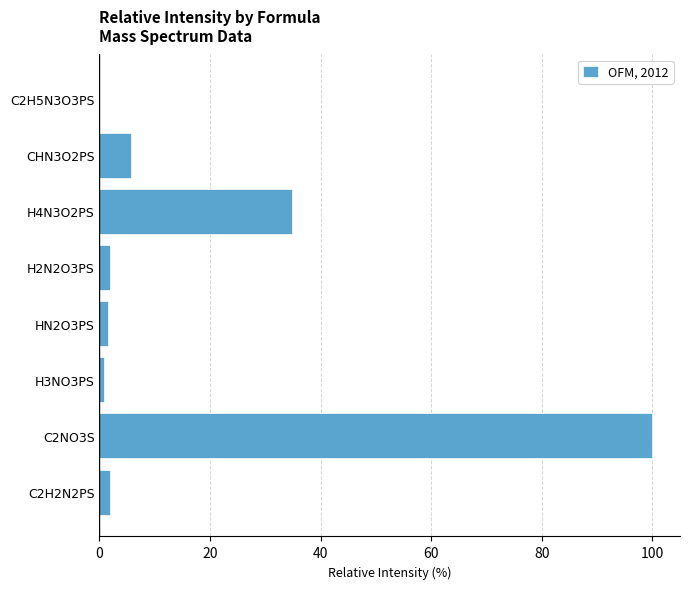

The chart shows a value of 1.9 at H2N2O3PS. True or false?

True